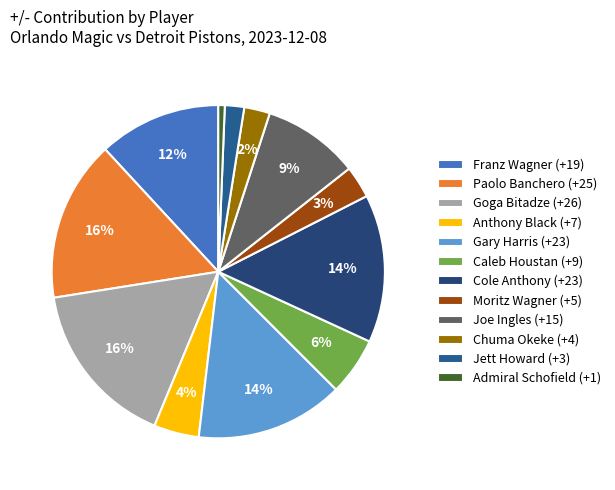

Rank the categories by value from highest to lowest.

Goga Bitadze, Paolo Banchero, Gary Harris, Cole Anthony, Franz Wagner, Joe Ingles, Caleb Houstan, Anthony Black, Moritz Wagner, Chuma Okeke, Jett Howard, Admiral Schofield